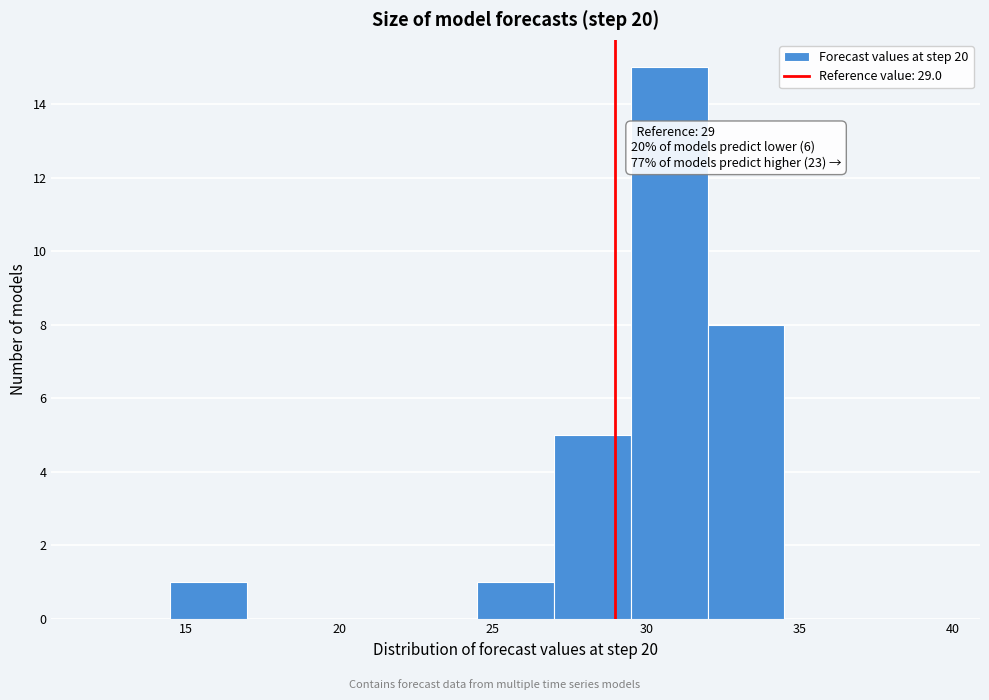

Over which range of the x-axis is the bar tallest?

29.5 to 32.0